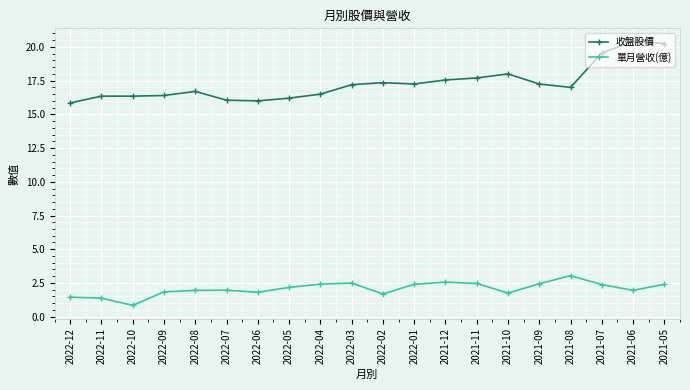

Between 2022-02 and 2021-05, which series saw the biggest shift?

收盤股價